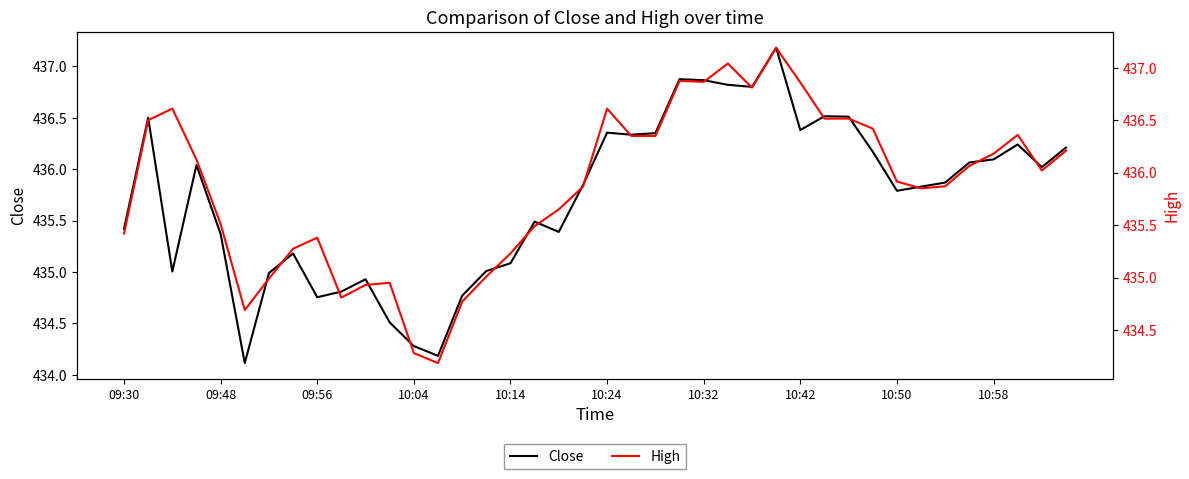

Reading right to left, list all the values displayed in this chart.

Close: 436.2	436.0	436.2	436.1	436.1	435.9	435.8	435.8	436.2	436.5	436.5	436.4	437.2	436.8	436.8	436.9	436.9	436.4	436.3	436.4	435.8	435.4	435.5	435.1	435.0	434.8	434.2	434.3	434.5	434.9	434.8	434.8	435.2	435.0	434.1	435.4	436.0	435.0	436.5	435.4
High: 436.2	436.0	436.4	436.2	436.1	435.9	435.9	435.9	436.4	436.5	436.5	436.9	437.2	436.8	437.0	436.9	436.9	436.4	436.4	436.6	435.9	435.6	435.5	435.2	435.0	434.8	434.2	434.3	435.0	434.9	434.8	435.4	435.3	435.0	434.7	435.5	436.1	436.6	436.5	435.4